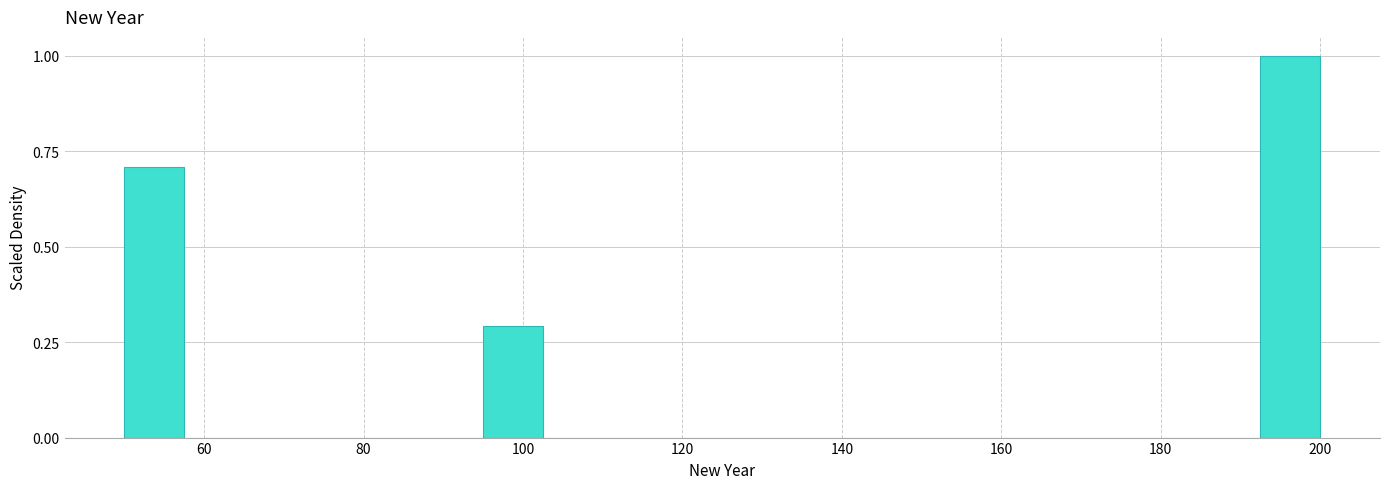

Read against the x-axis, roughly where is the centre of the tallest bar?

196